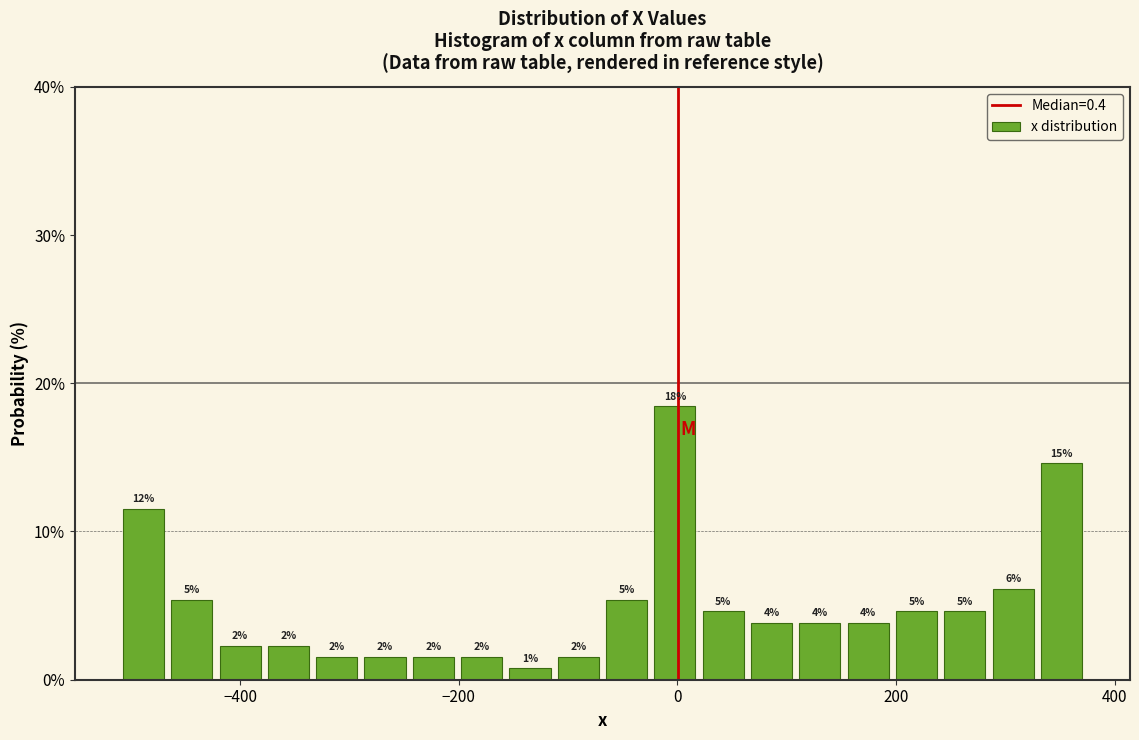

Around what value on the x-axis is the tallest bar? Give the approximate position of its centre, as read against the axis.

0